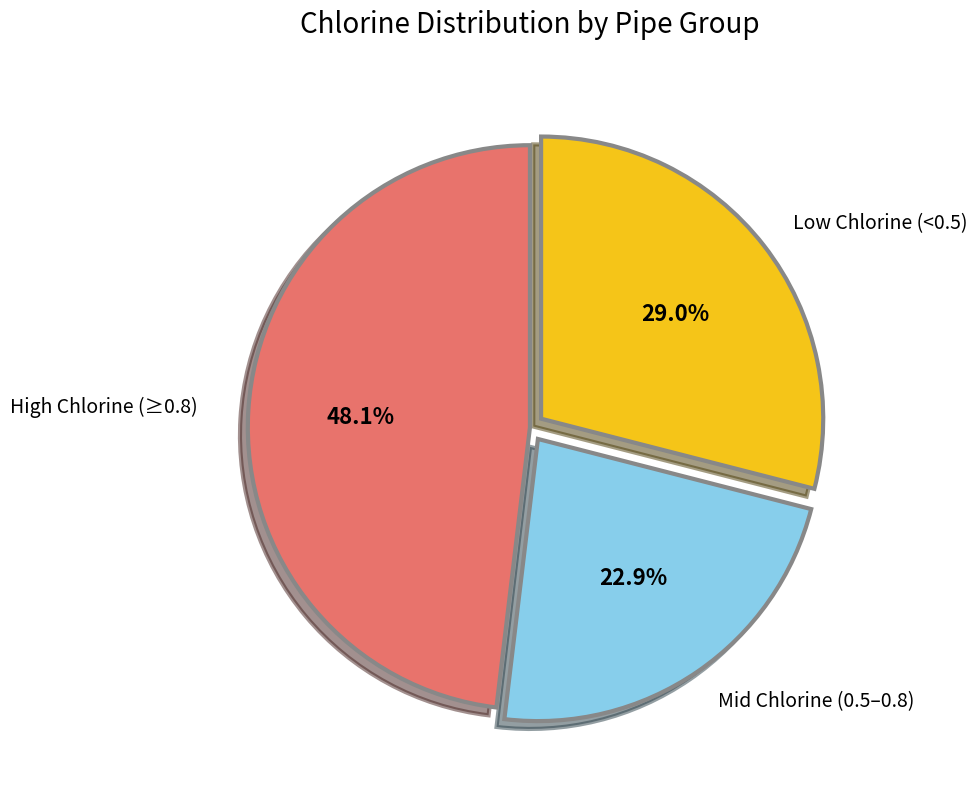

Combined, do High Chlorine (≥0.8) and Mid Chlorine (0.5–0.8) account for over 50%?

Yes